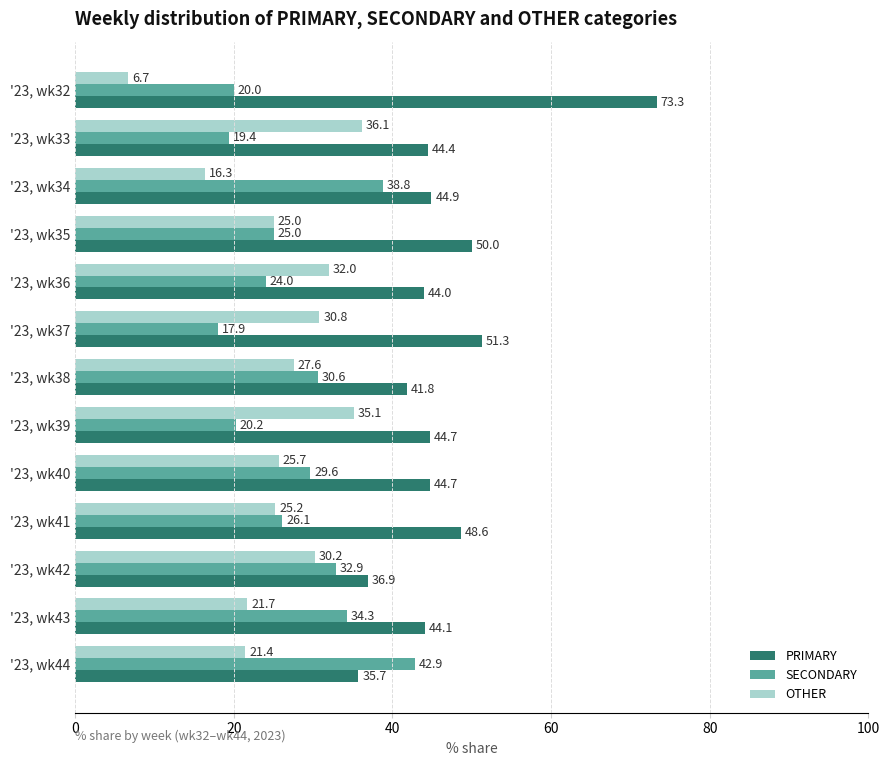

What are all the series names shown in the legend?

PRIMARY, SECONDARY, OTHER